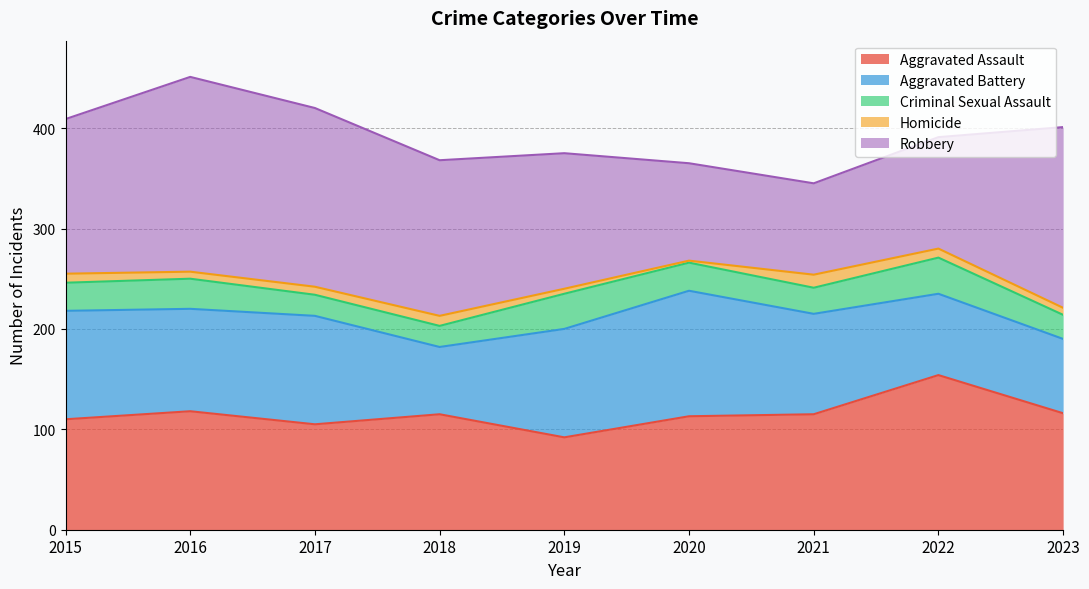

At which category is the sum across all series the highest?

2016